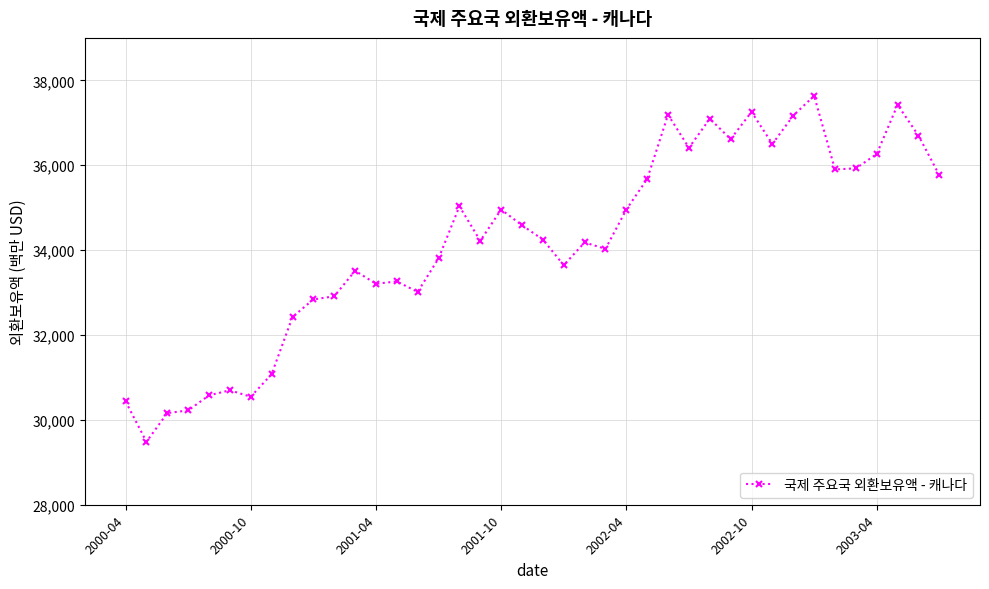

True or false: there are more than 2 points higher than both neighbors.

True